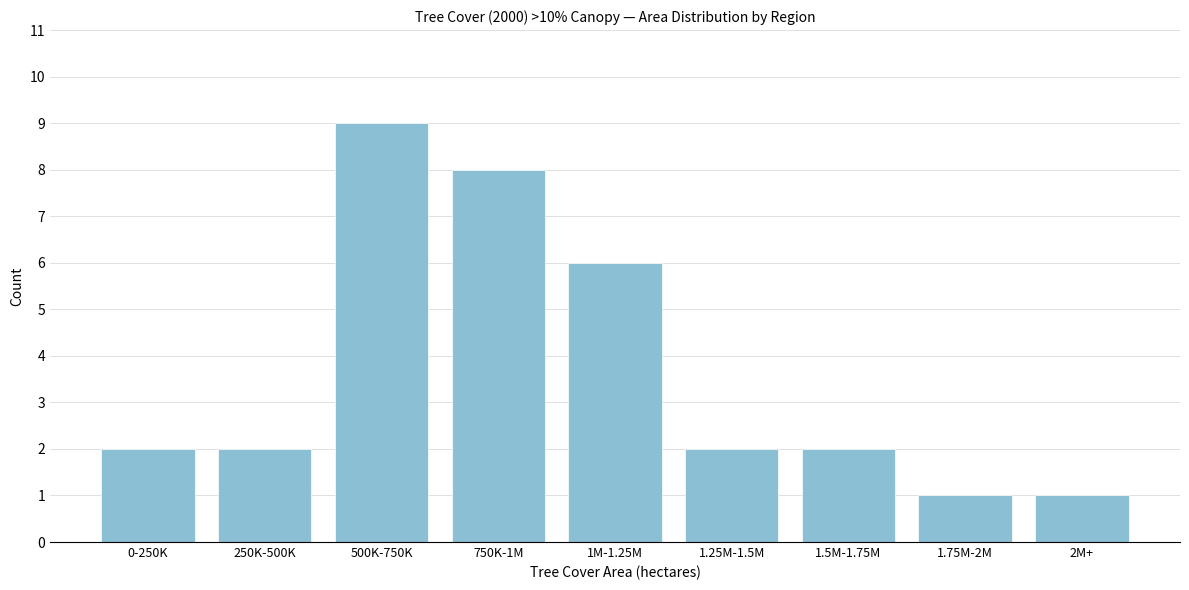

Reading left to right, list all the values displayed in this chart.

2	2	9	8	6	2	2	1	1